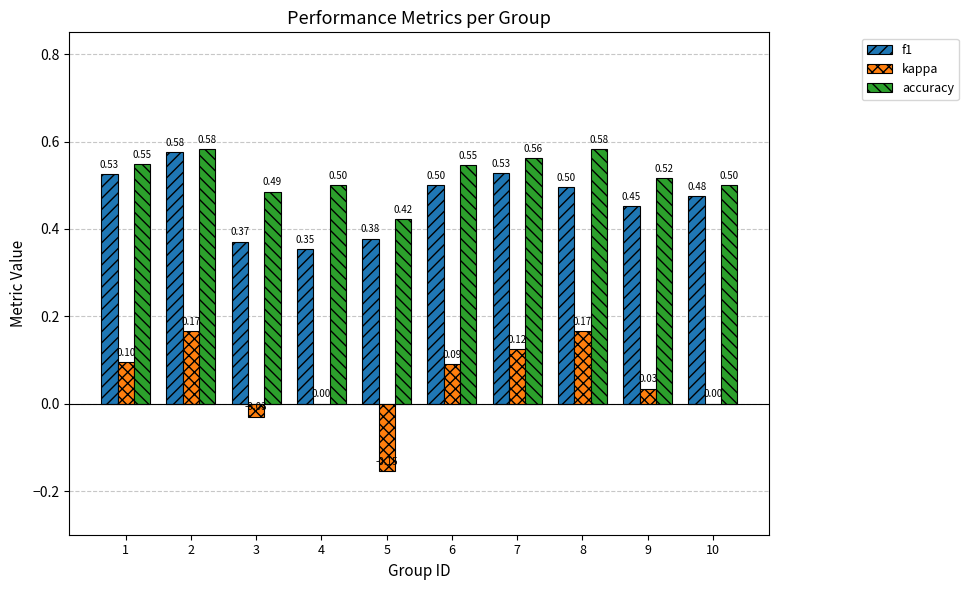

What is the average value of the accuracy series?

0.5